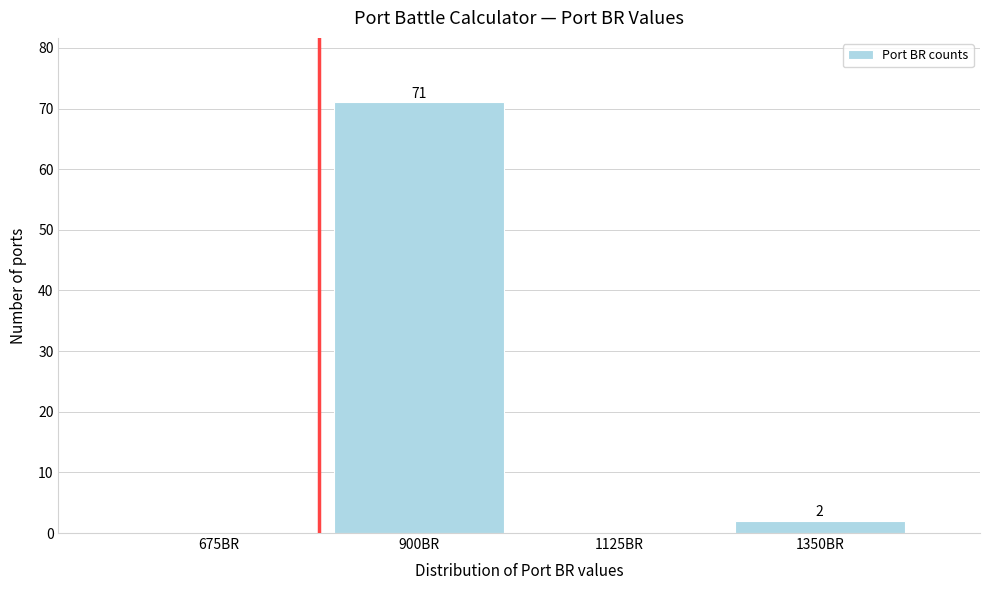

Reading left to right, extract all data points from this chart.

675BR=0	900BR=71	1125BR=0	1350BR=2